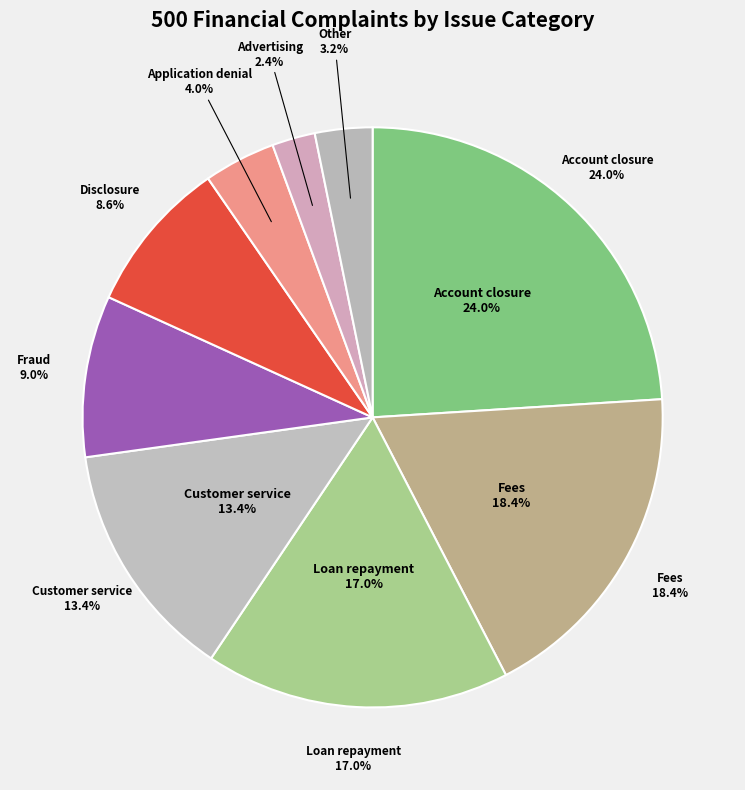

The Account closure slice represents 18% of the pie. True or false?

False